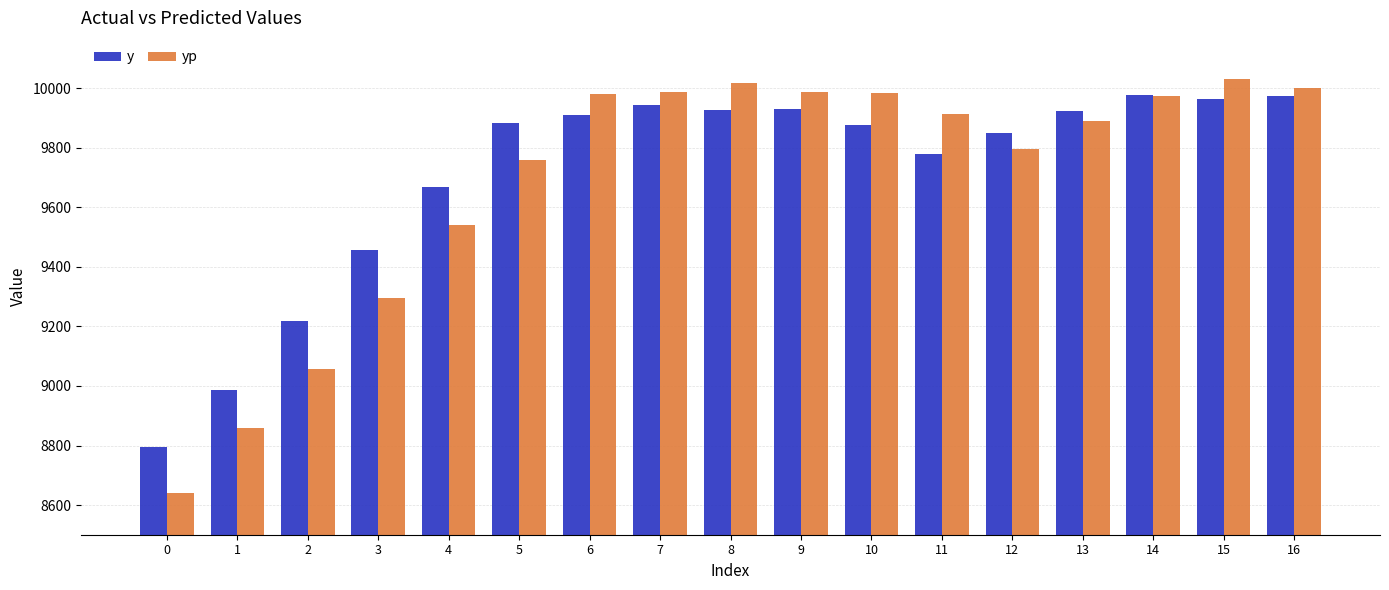

What is the difference between the y values at 7 and 5?

60.0